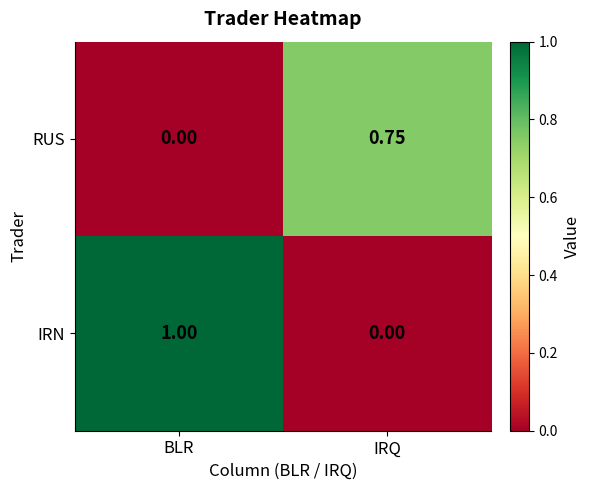

At which category is the sum across all series the highest?

BLR